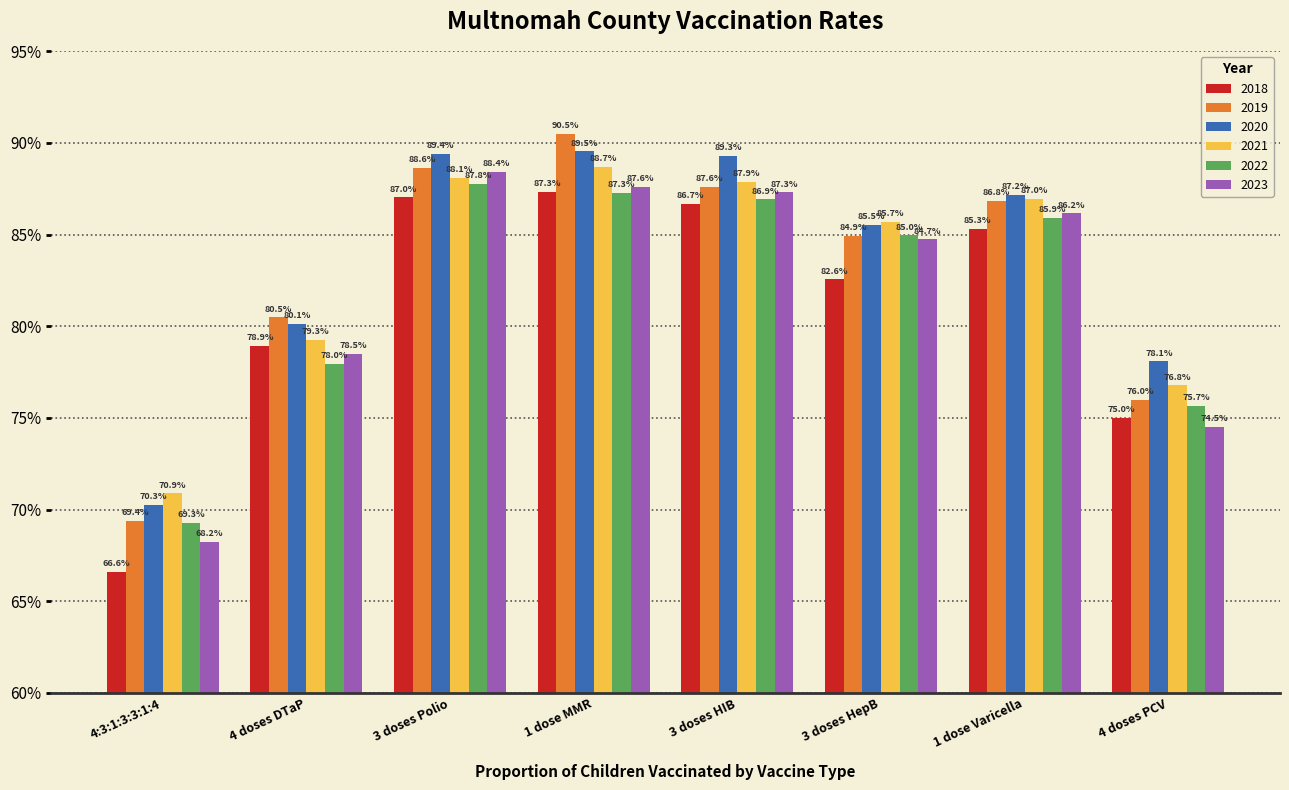

What are all the series names shown in the legend?

2018, 2019, 2020, 2021, 2022, 2023